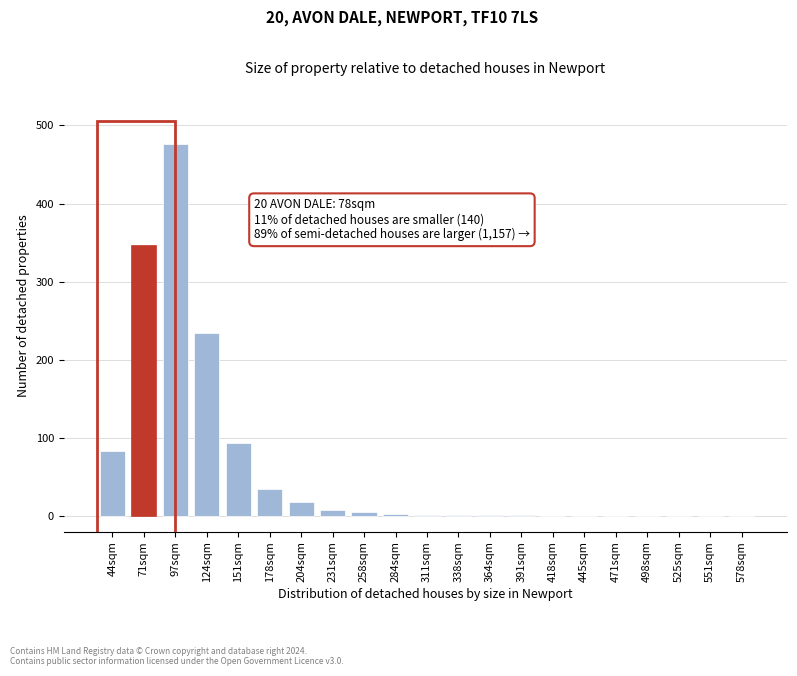

The chart shows a value of 0 at 445sqm. True or false?

True